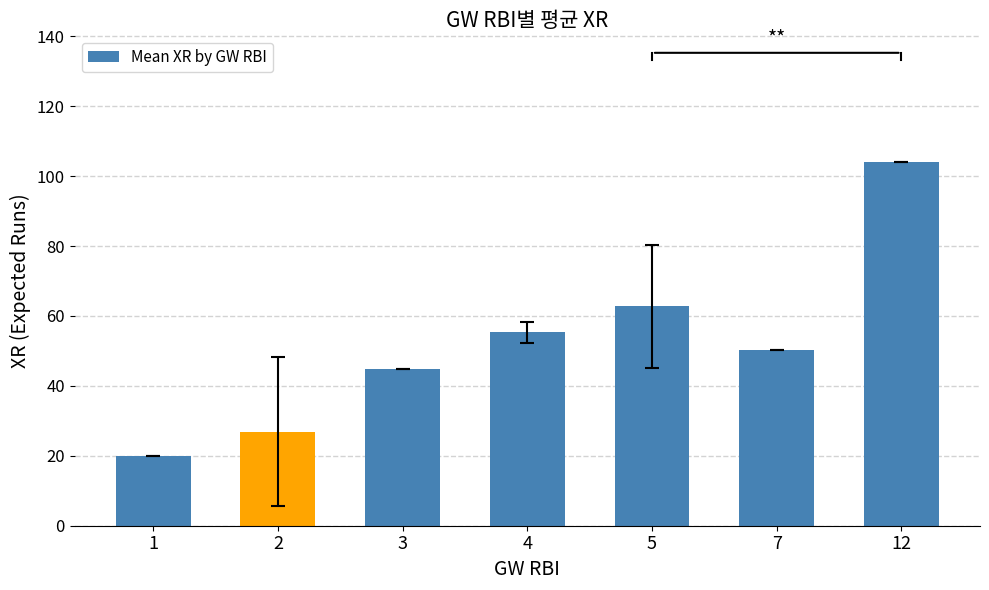

What is the value of the 3rd bar from the left?

44.7